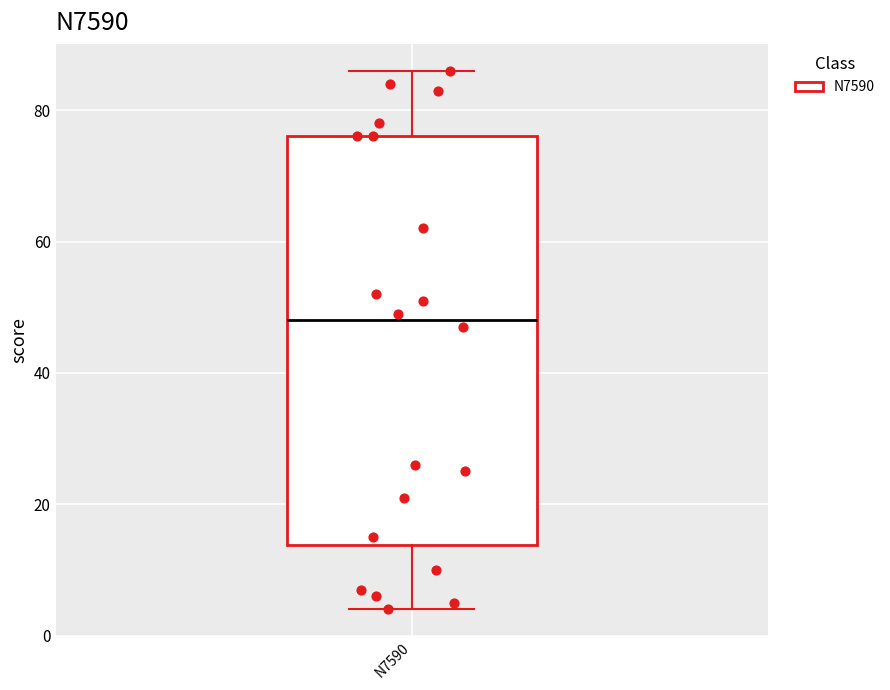

Transcribe this box plot: give where the median line is, the range the box spans, and where the two whiskers end, as read against the y-axis. The values are not printed on the chart, so give them approximately, as read against the axis.

median 48, box 14 to 76, whiskers 4 to 86